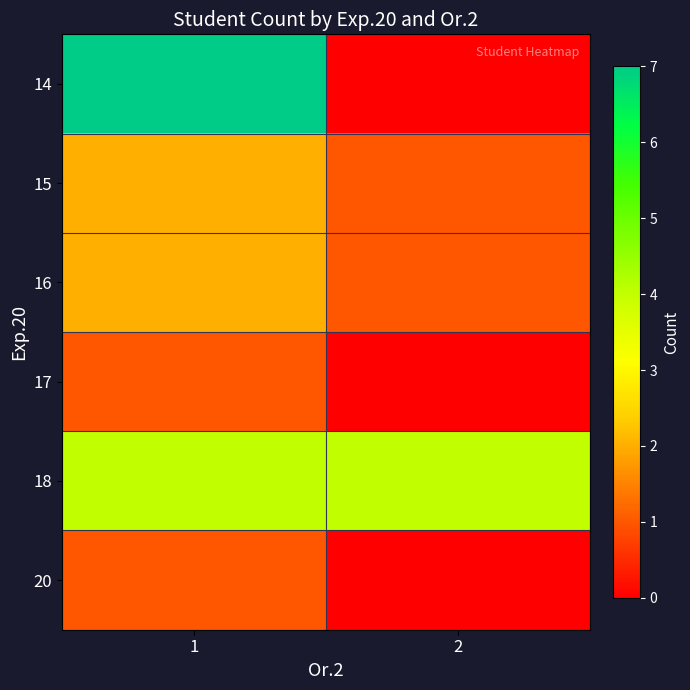

Rank the series at 2 from highest to lowest value.

18, 15, 16, 14, 17, 20